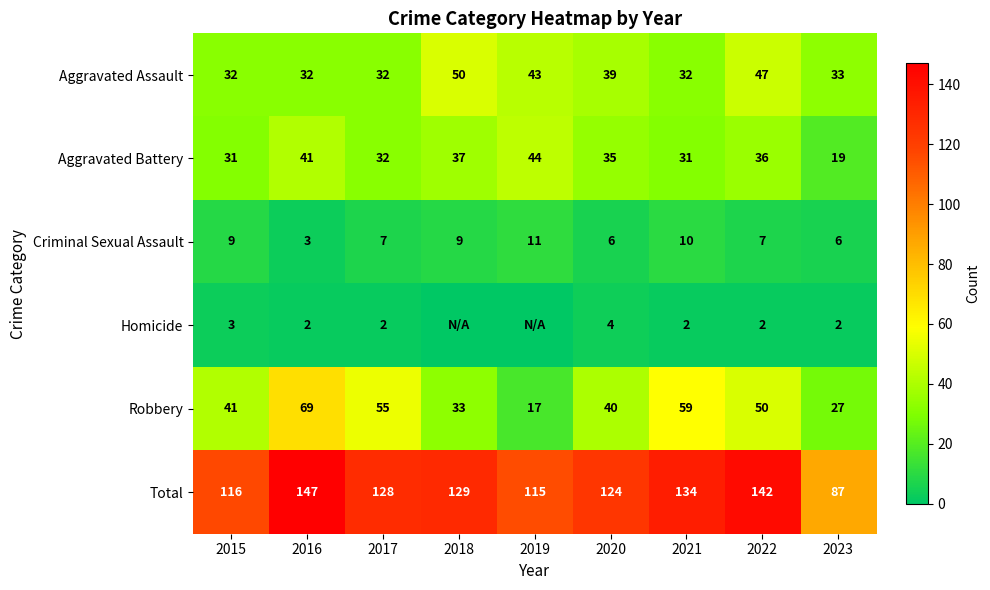

What is the spread (max minus min) of values at 2017?

126